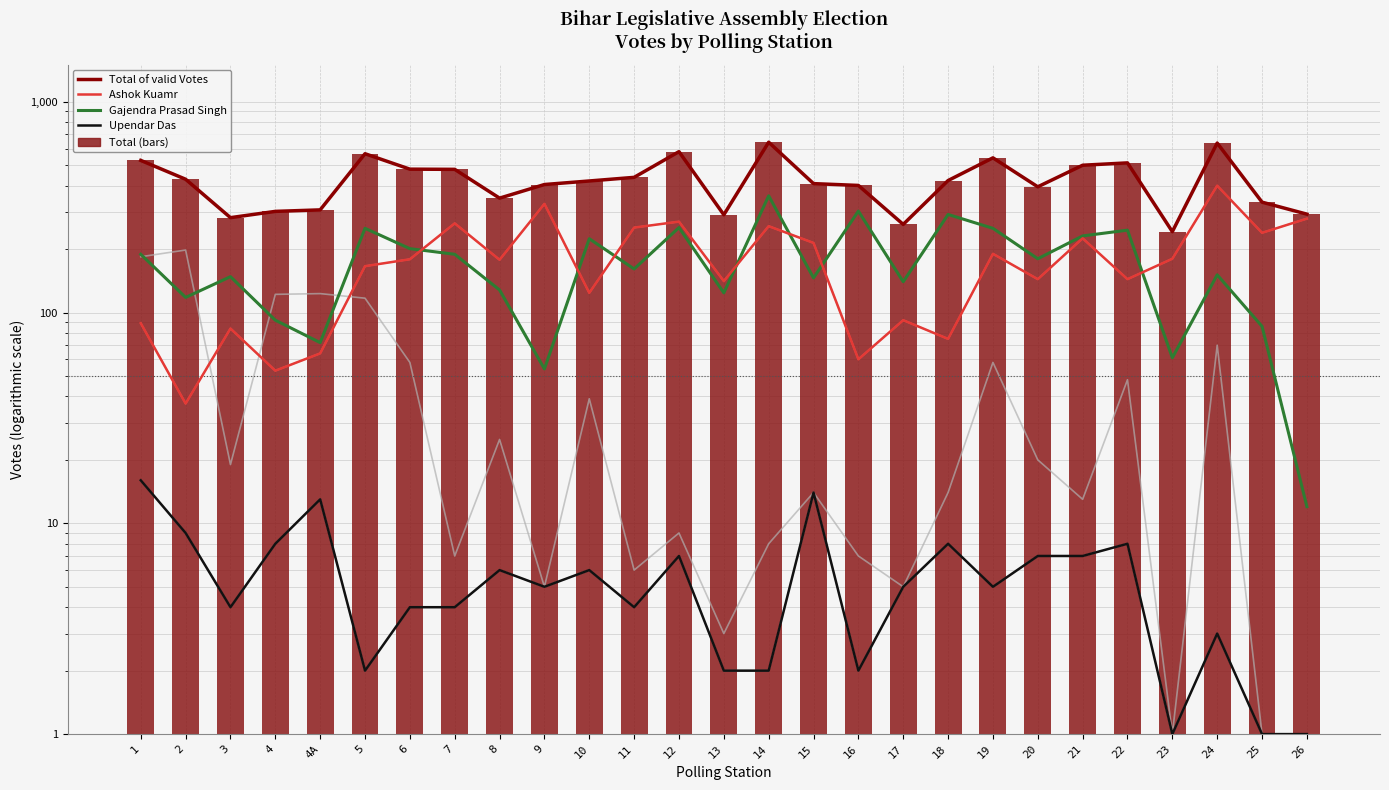

What is the label of the 2nd bar from the right?

25